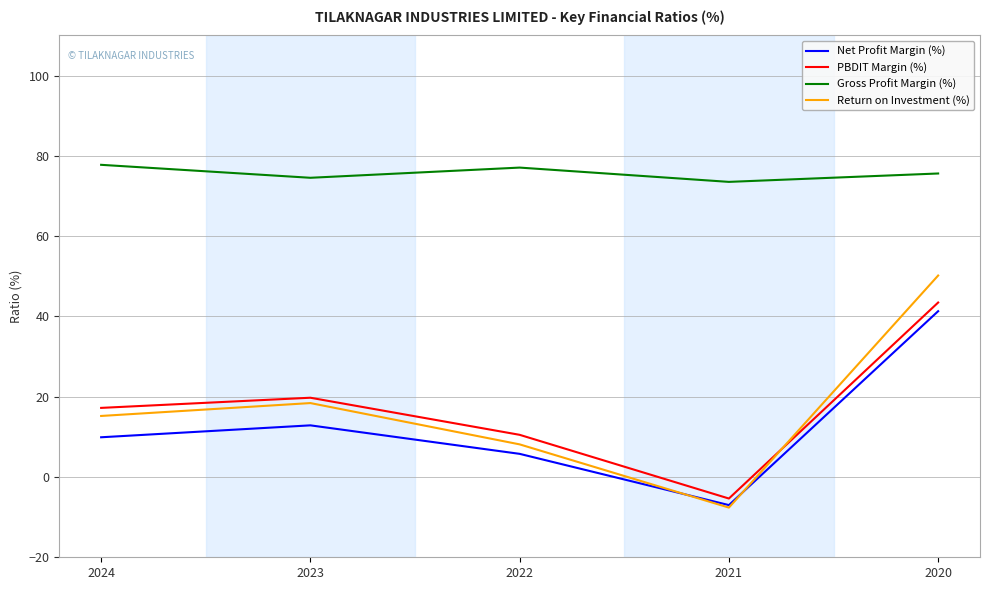

The Return on Investment (%) series shows -7.6 at 2021. True or false?

True